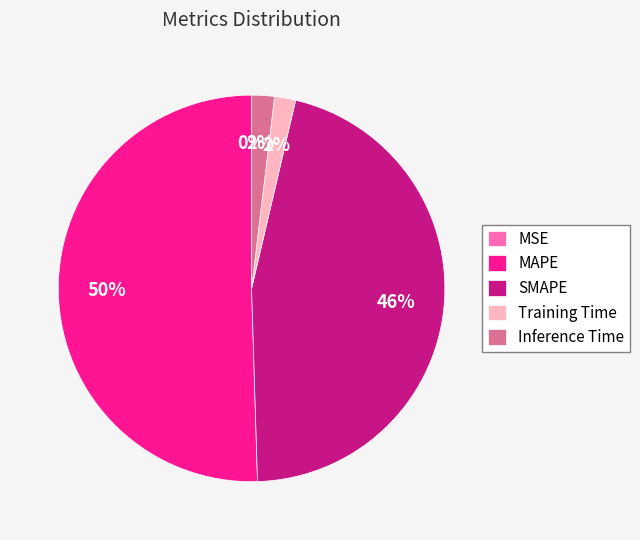

Combined, do SMAPE and Training Time account for over 50%?

No